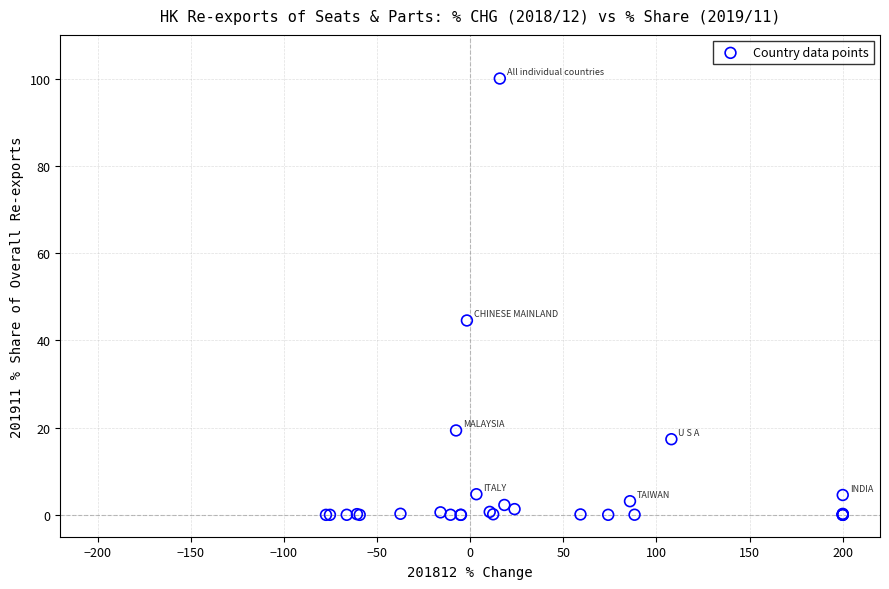

What Y value in the scatter plot is closest to 50?

44.6